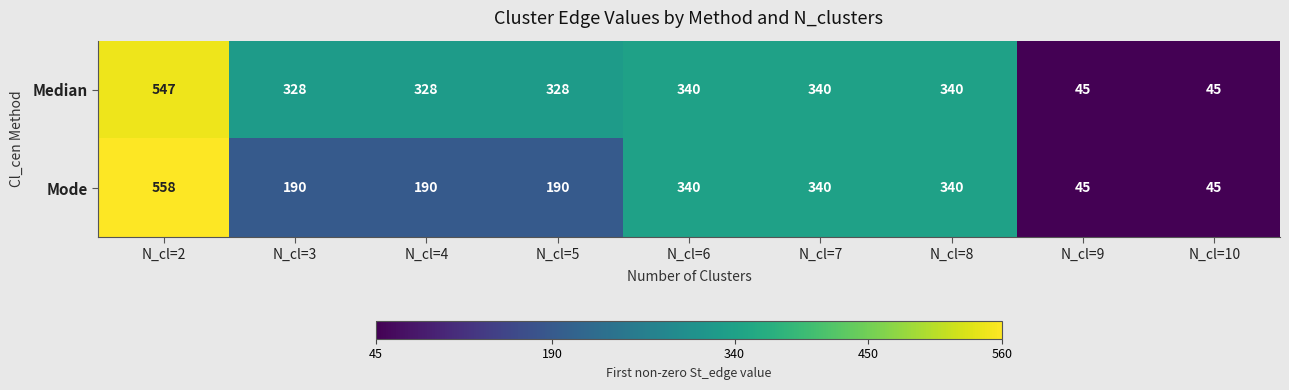

What is the sum of the Median values at N_cl=4 and N_cl=3?

656